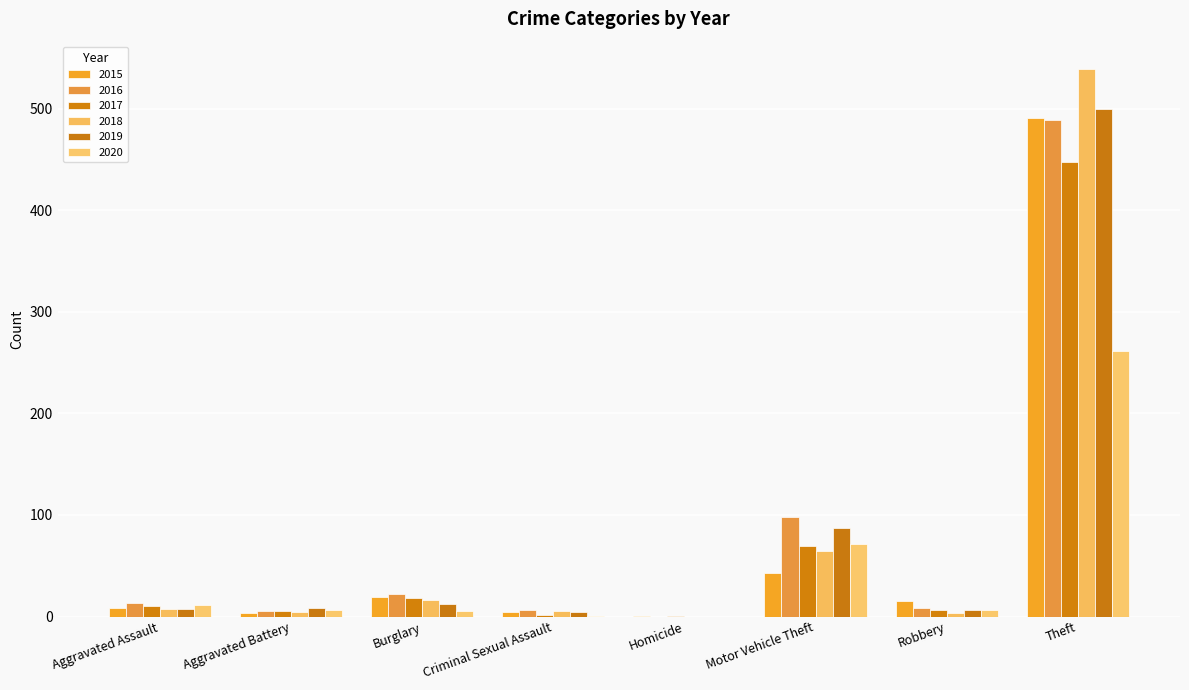

What are all the series names shown in the legend?

2015, 2016, 2017, 2018, 2019, 2020